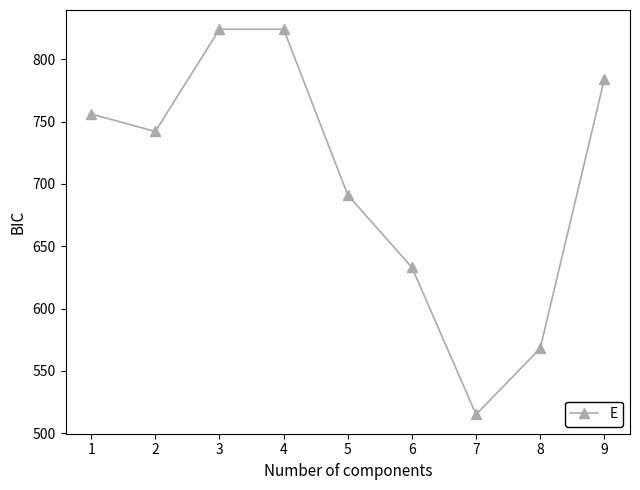

Is this an area chart (filled region under the line)?

No